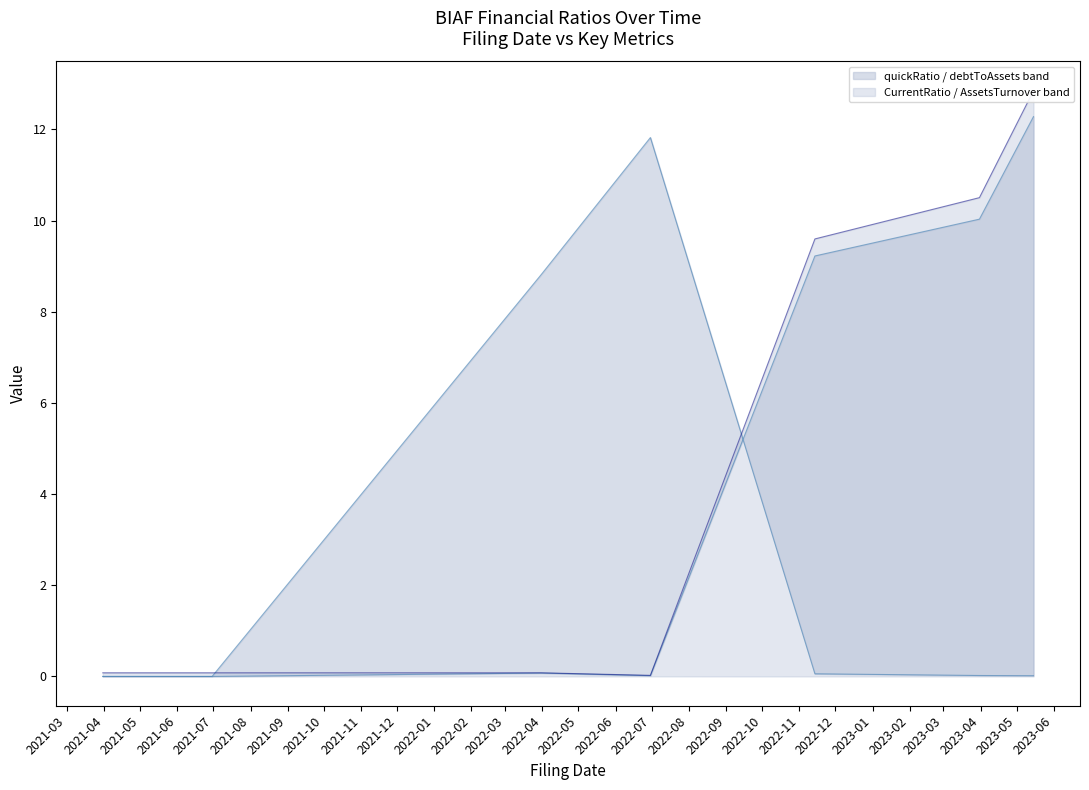

True or false: CurrentRatio and debtToAssets cross at least once.

True